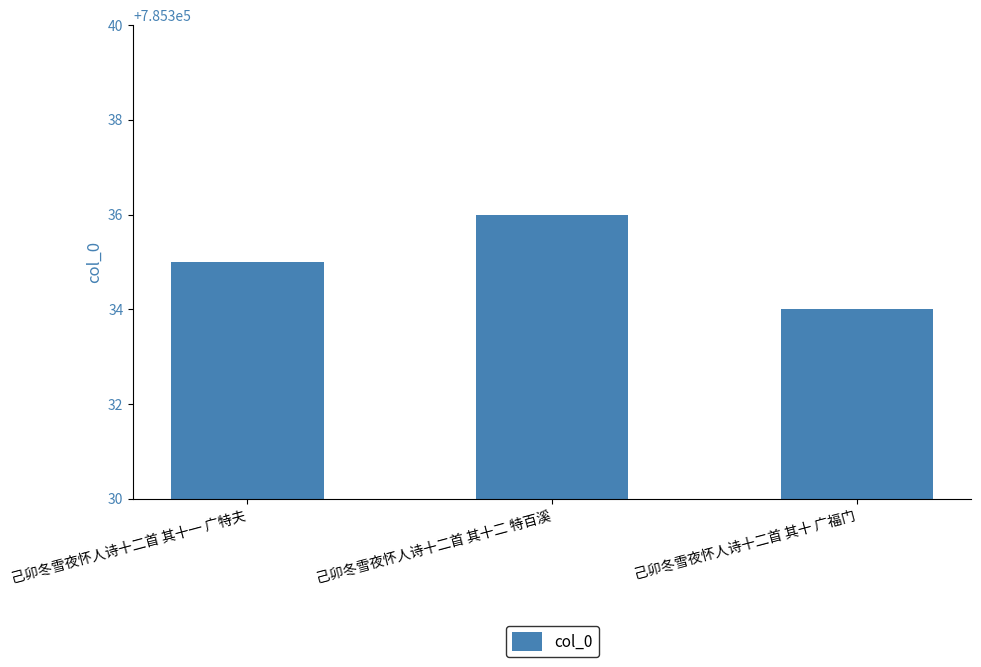

How many categories are shown in the chart?

3